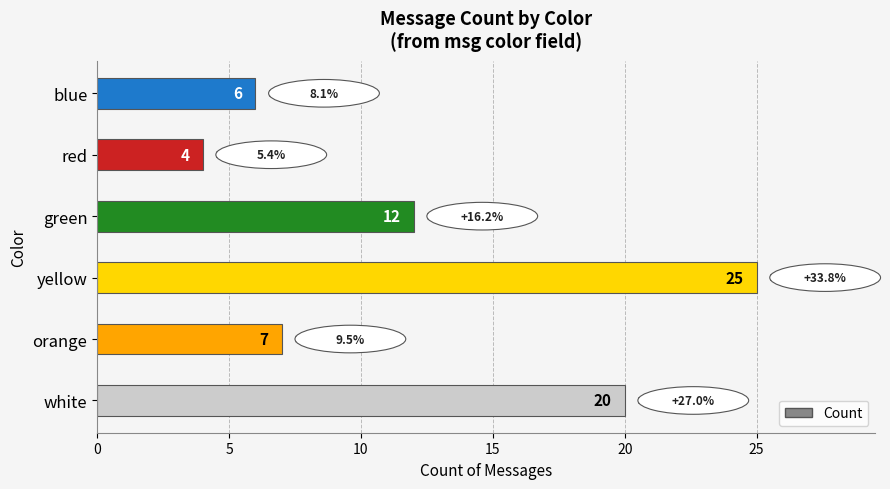

What is the ratio of the value at green to the value at white?

0.6